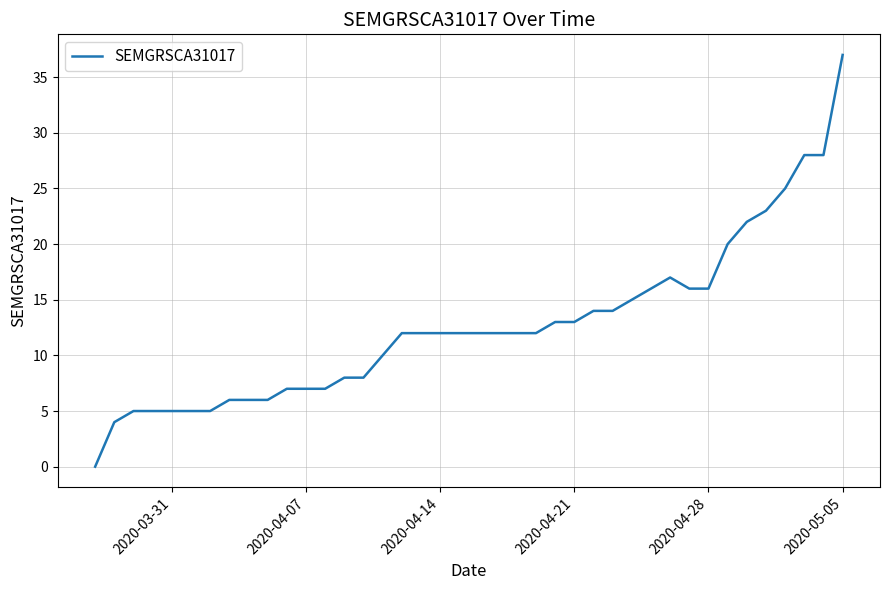

How many distinct data groups are displayed?

1